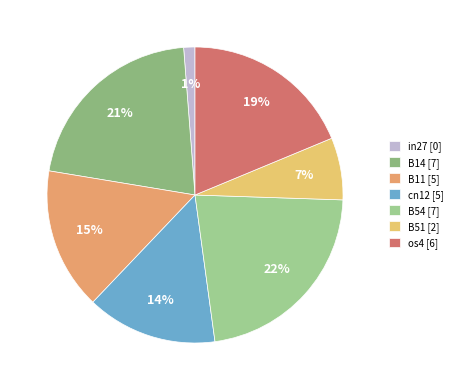

What is the smallest slice in the pie chart?

in27